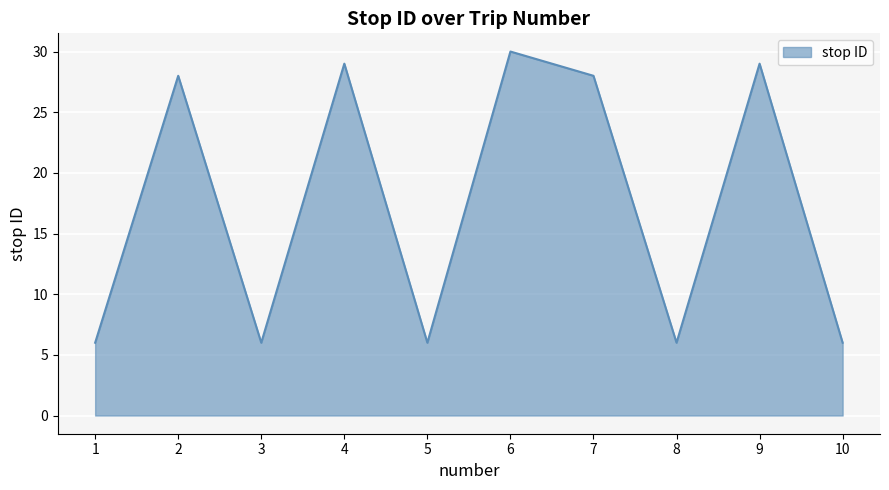

What is the approximate value at 1?

6